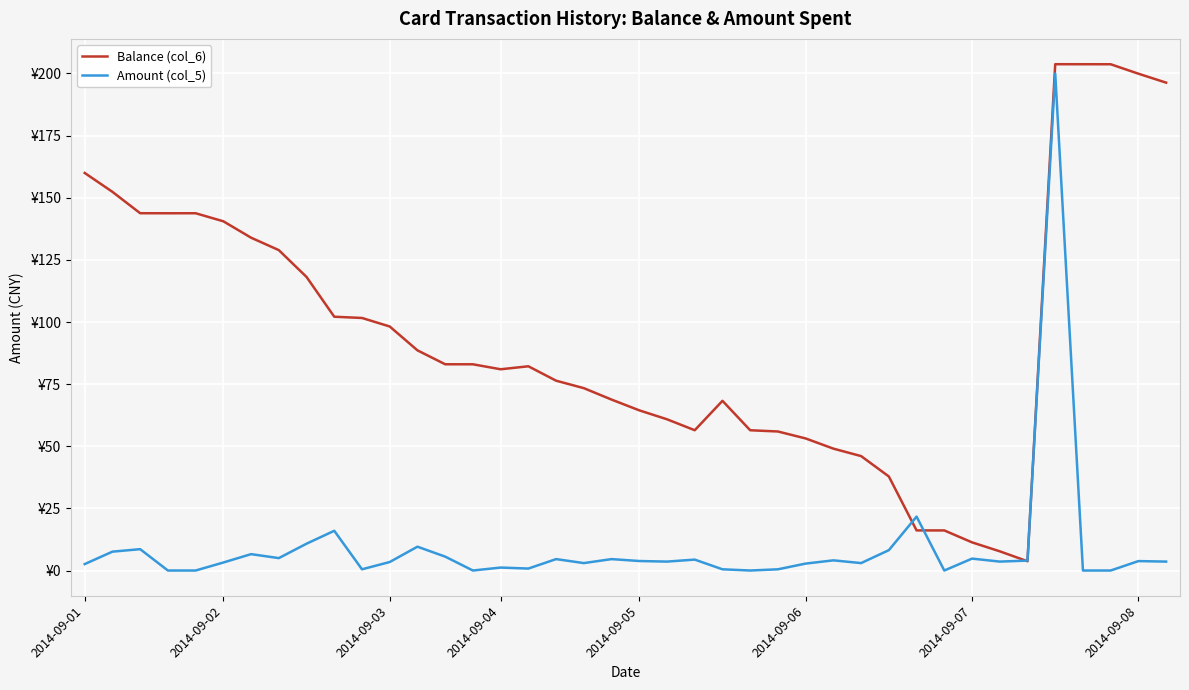

What is the value of the Balance (col_6) point at the 5th from the left?

143.8